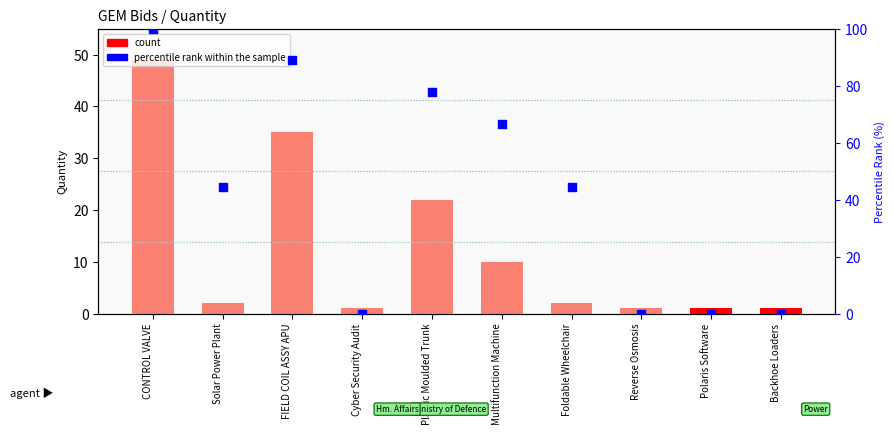

What is the total value across all series at Plastic Moulded Trunk?

99.8